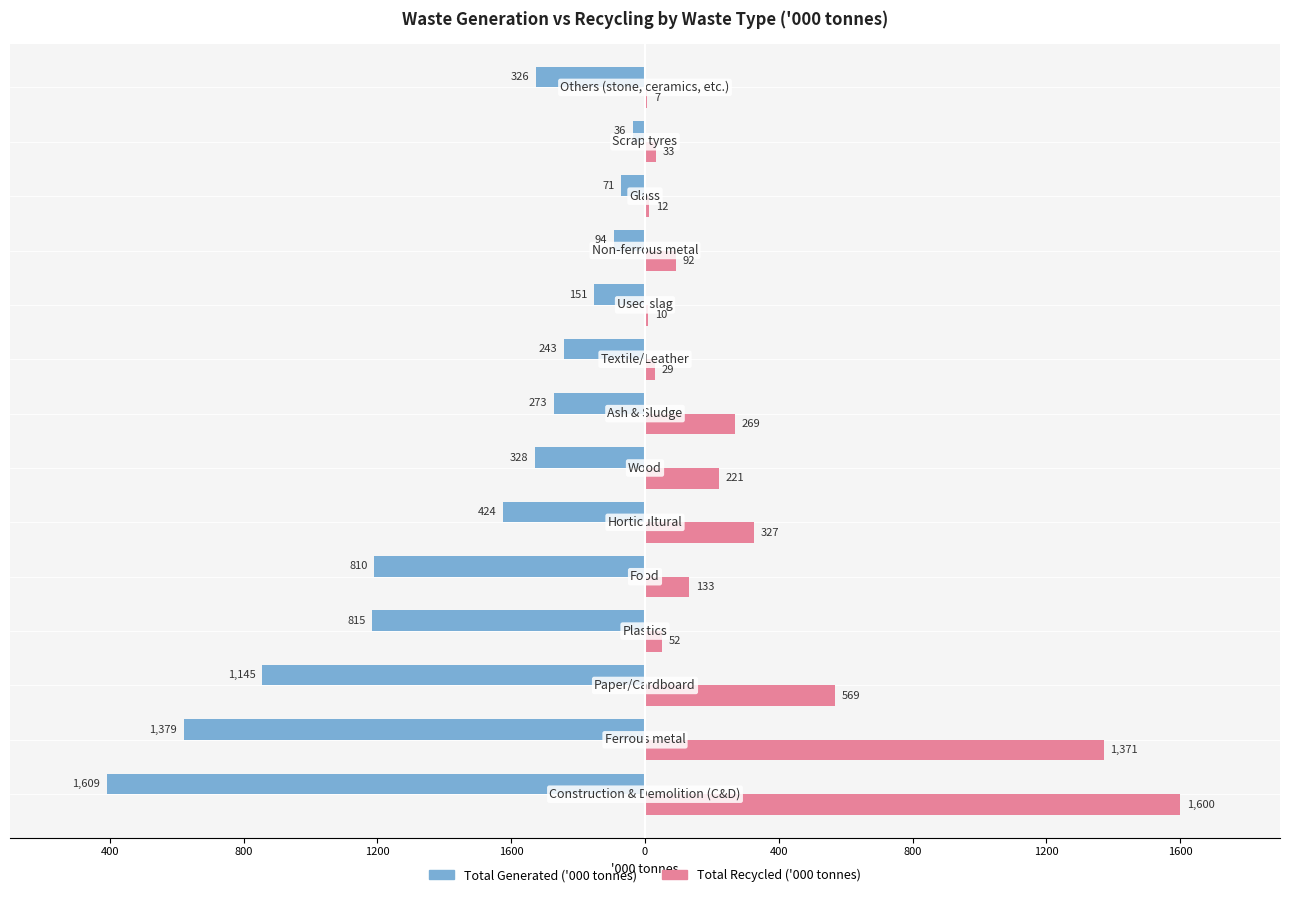

What are all the series names shown in the legend?

Total Generated ('000 tonnes), Total Recycled ('000 tonnes)